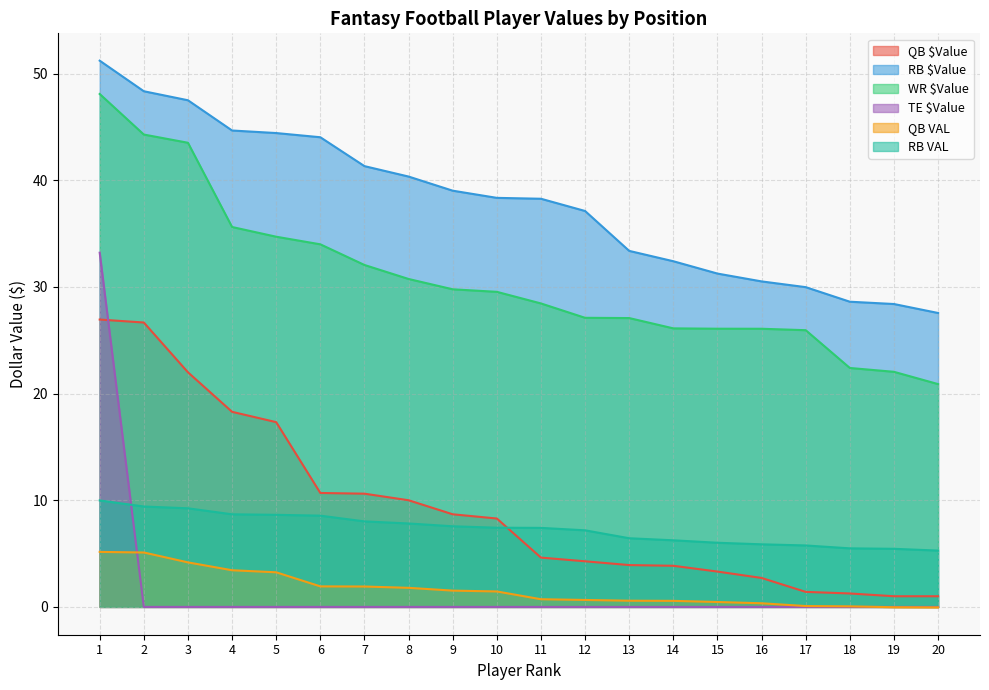

At how many categories does at least one series exceed 44?

6